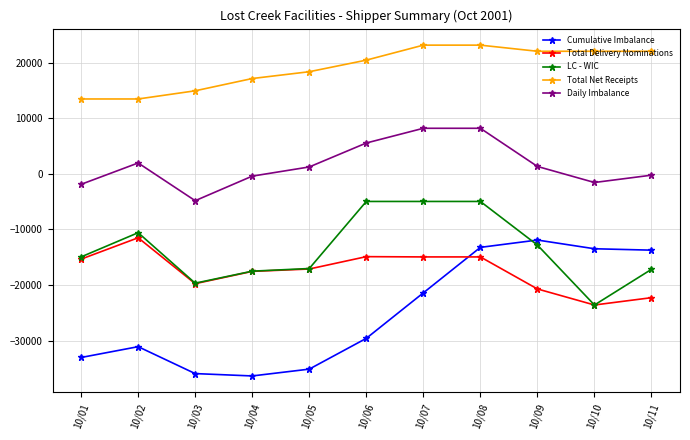

At which category is the sum across all series the highest?

10/08